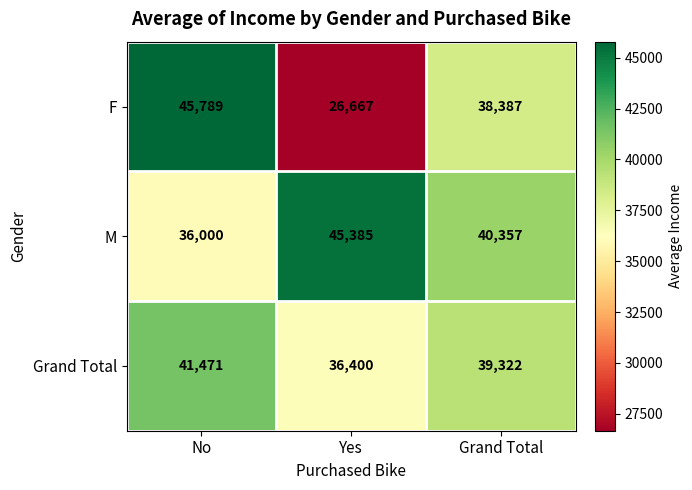

What is the difference between the highest and lowest values at Yes?

18718